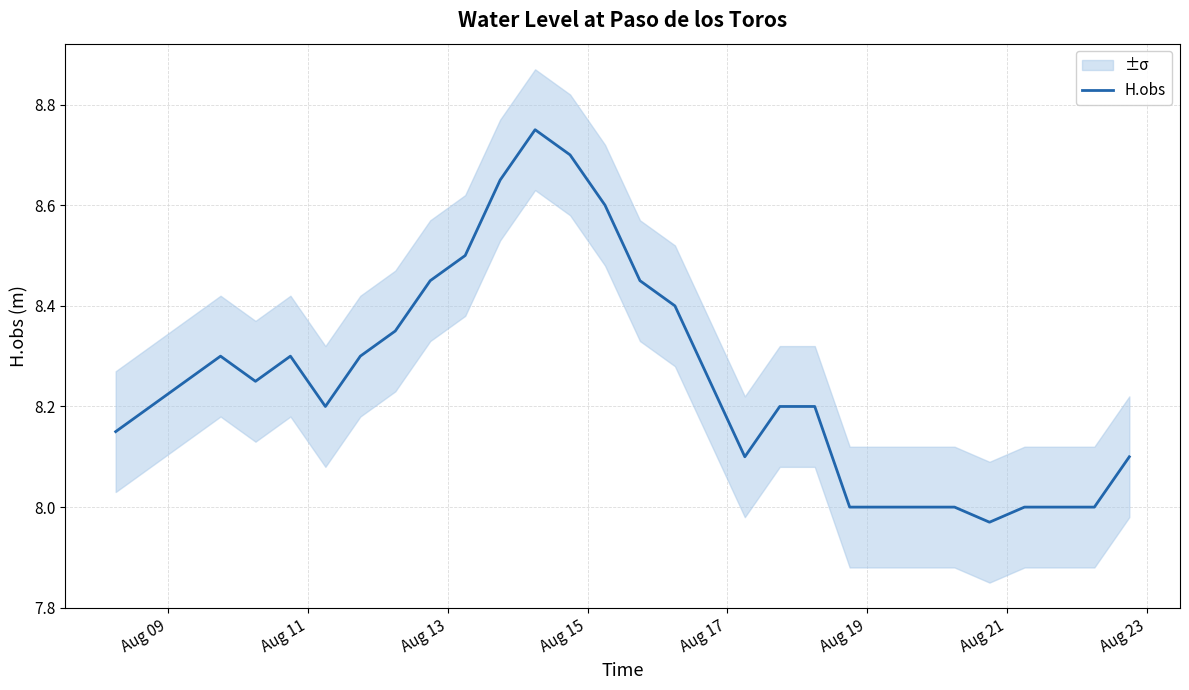

How many series are shown in this chart?

1